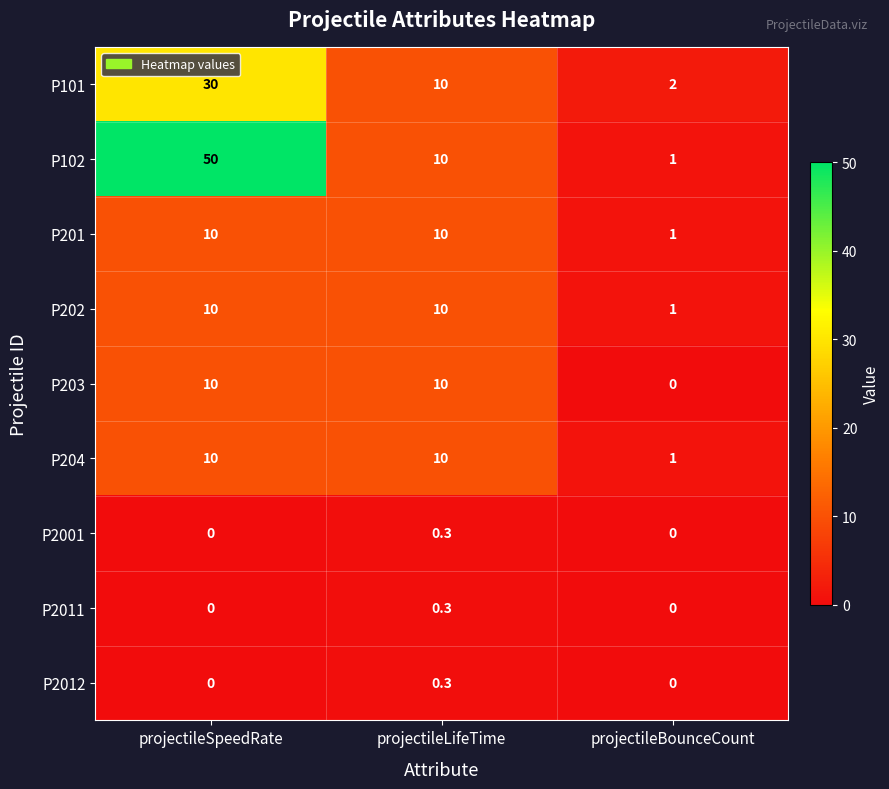

Which series has the largest range (max minus min)?

P102